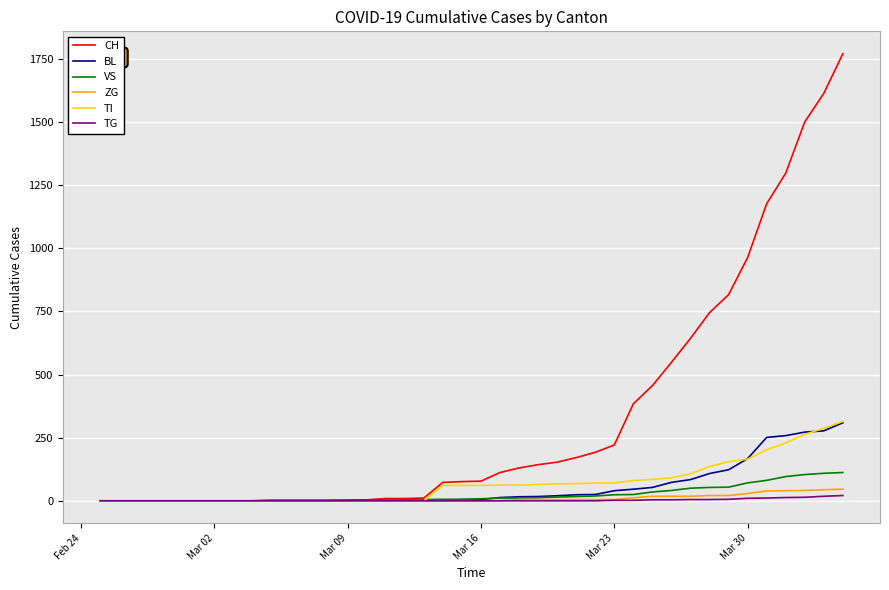

Which series has the largest range (max minus min)?

CH